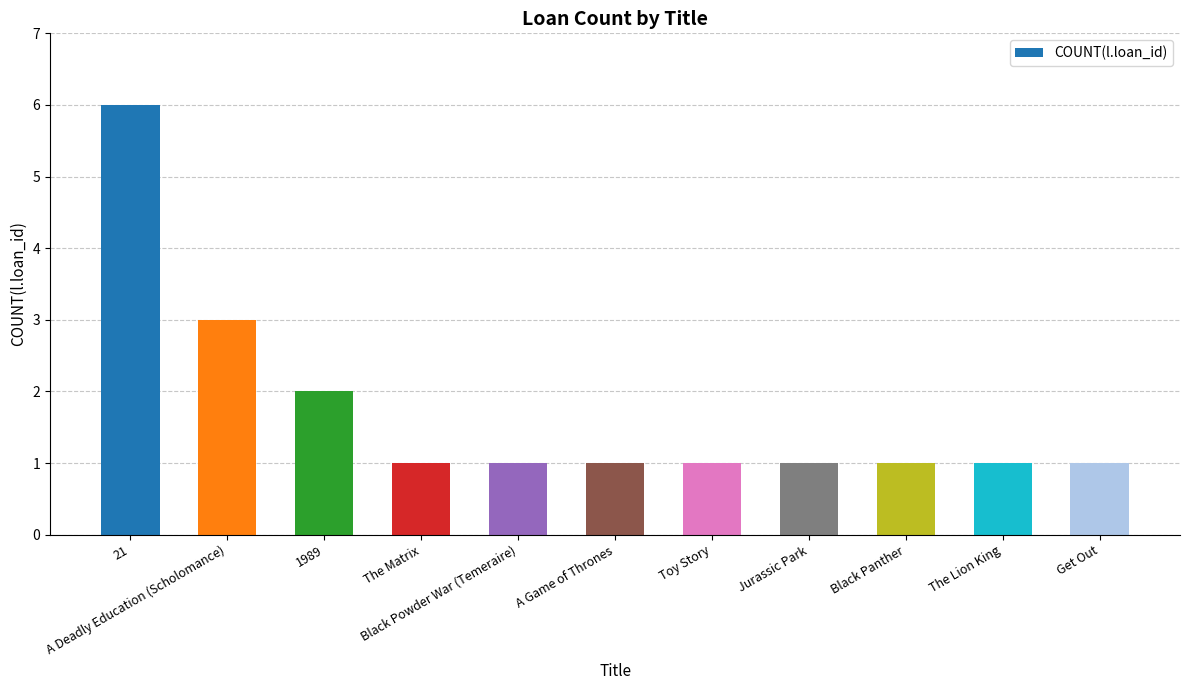

What is the maximum value shown in the chart?

6